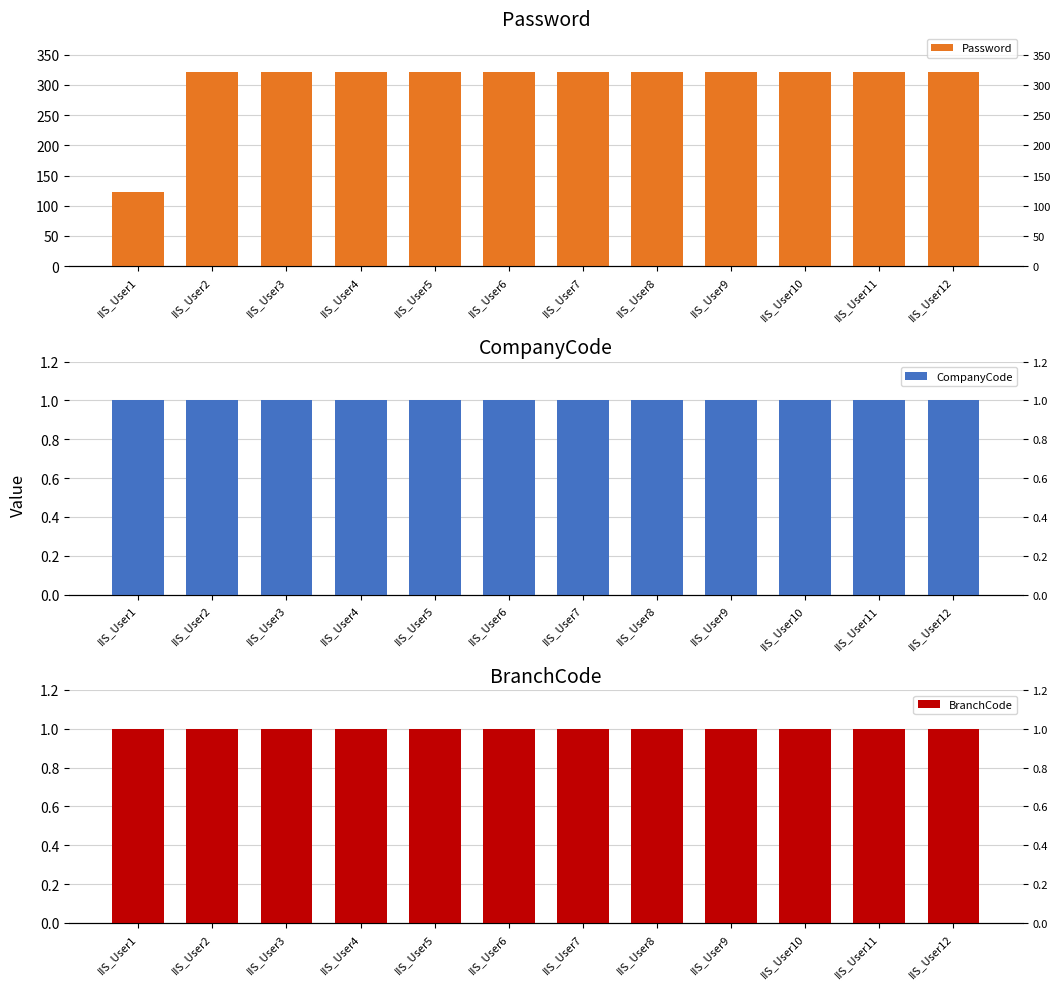

Reading right to left, list all the values displayed in this chart.

Password: 321	321	321	321	321	321	321	321	321	321	321	123
CompanyCode: 1	1	1	1	1	1	1	1	1	1	1	1
BranchCode: 1	1	1	1	1	1	1	1	1	1	1	1